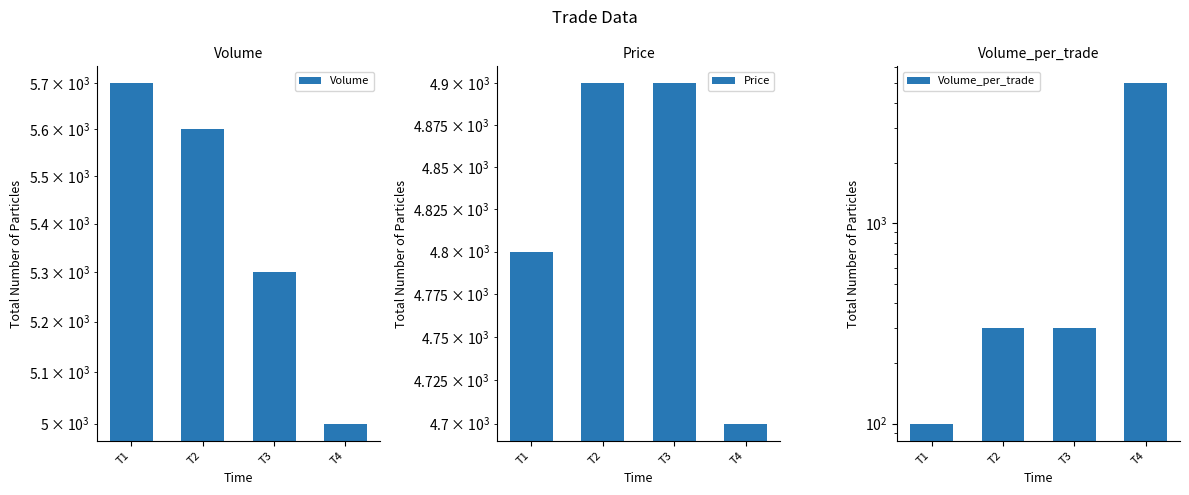

Is it true that Volume_per_trade equals 5000 at T4?

True